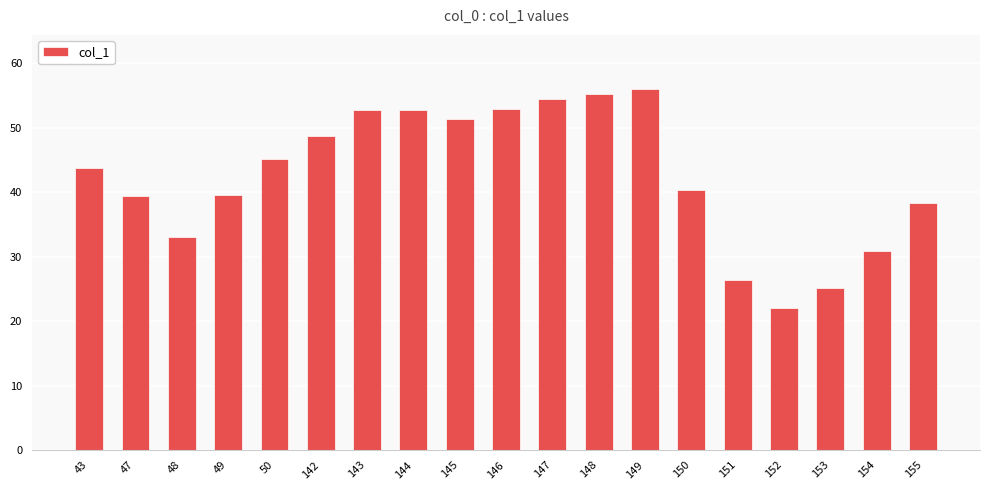

Which has a higher value, 48 or 152?

48